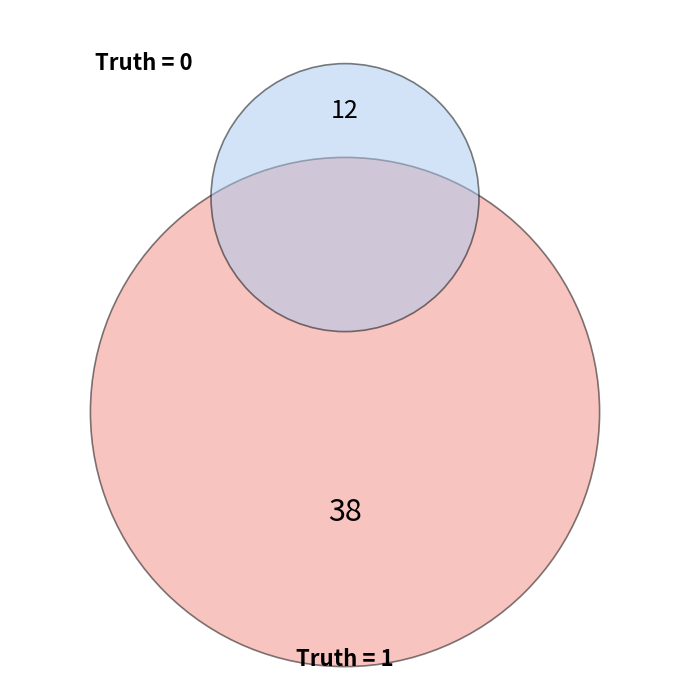

Which category has the biggest portion of the pie?

truth_1